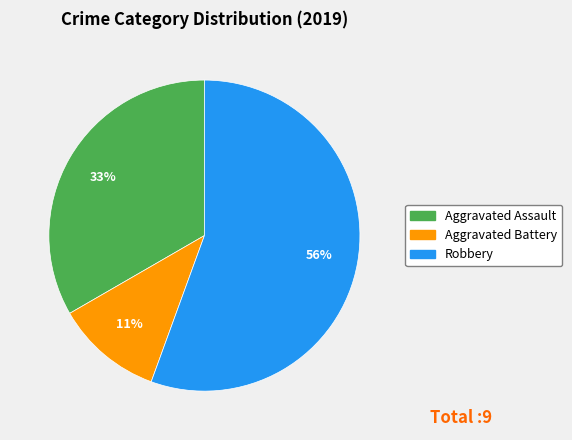

How many slices are in this pie chart?

3